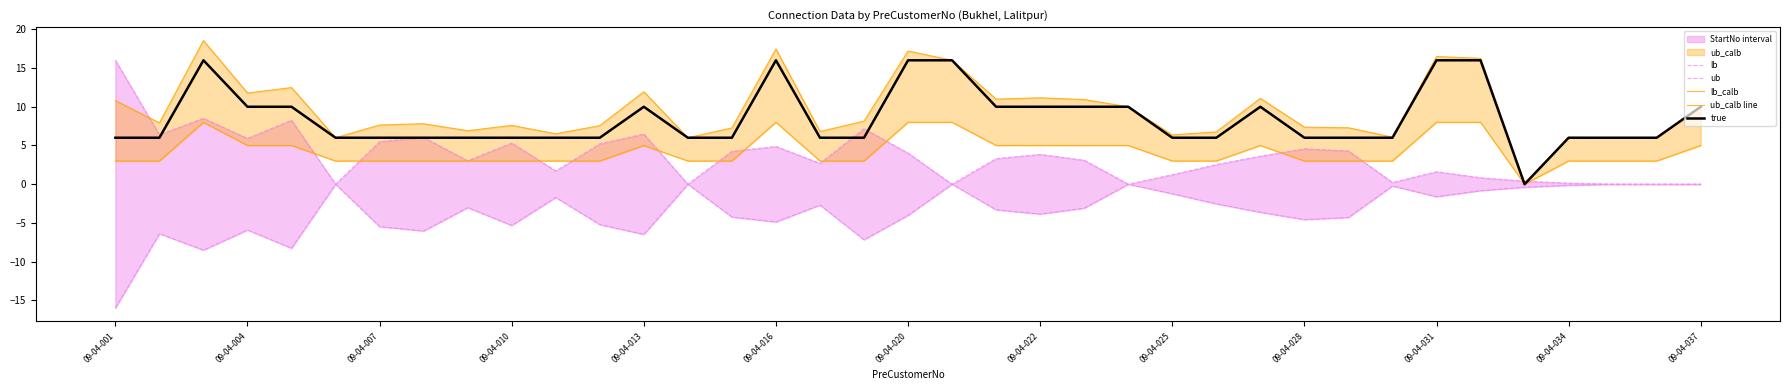

How many lines are shown in the chart?

5